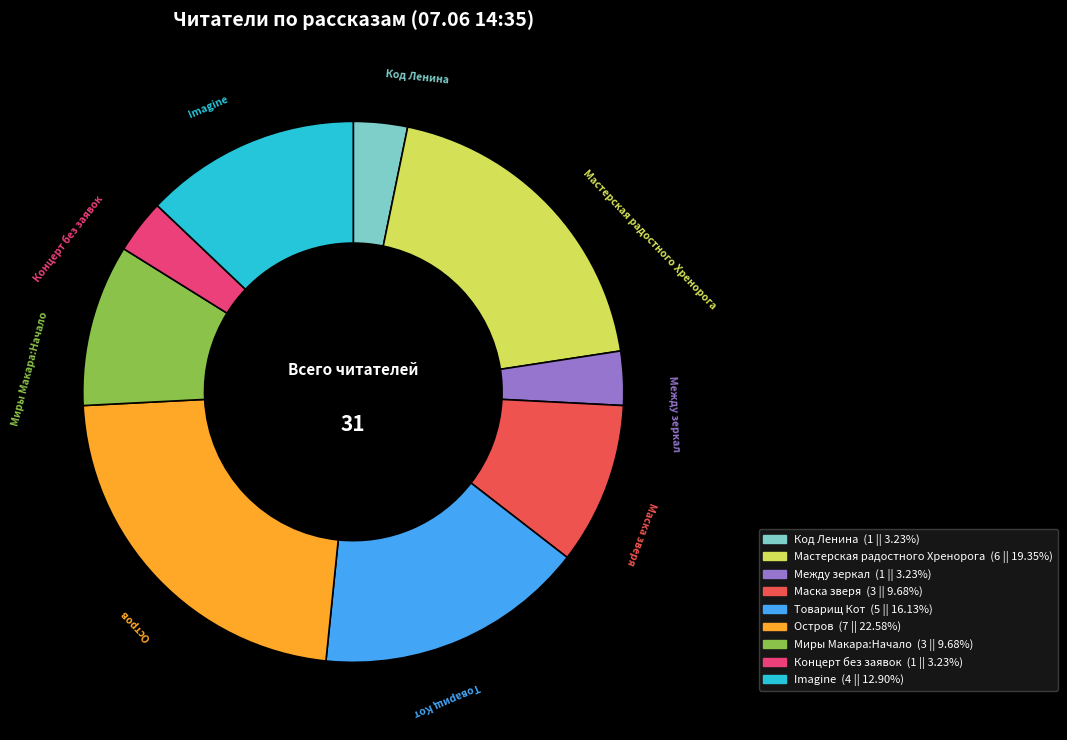

Is the sum of Миры Макара:Начало and Товарищ Кот greater than half?

No